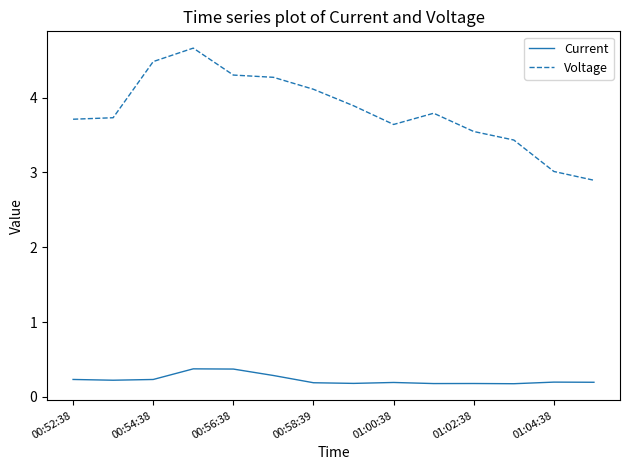

What is the maximum value for Current?

0.4